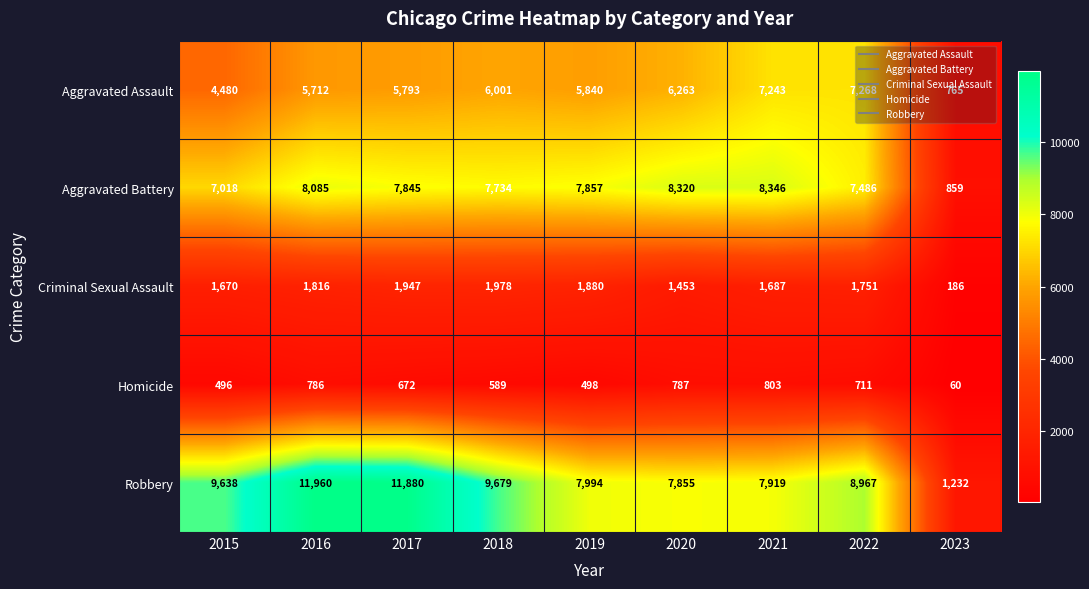

Where is Aggravated Assault nearest to the value 4016?

2015